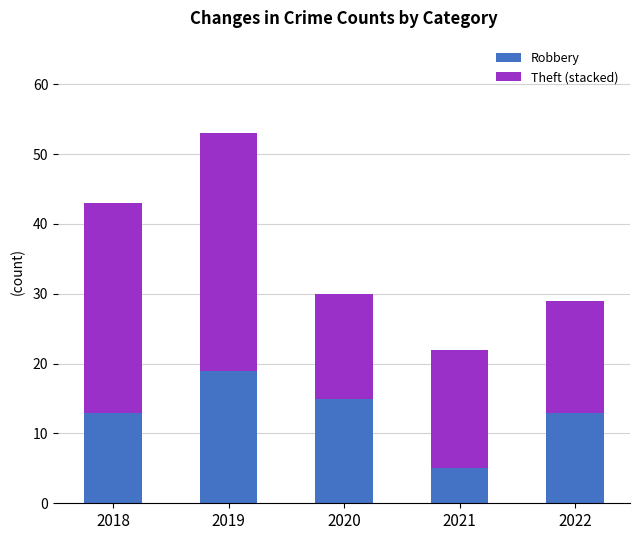

Reading left to right, what are the values for Robbery?

13	19	15	5	13